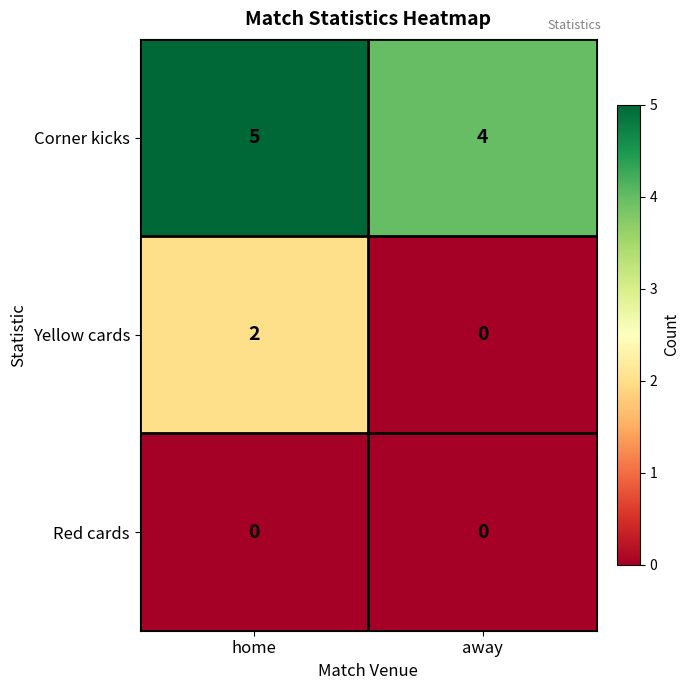

What is the sum of all Corner kicks values?

9